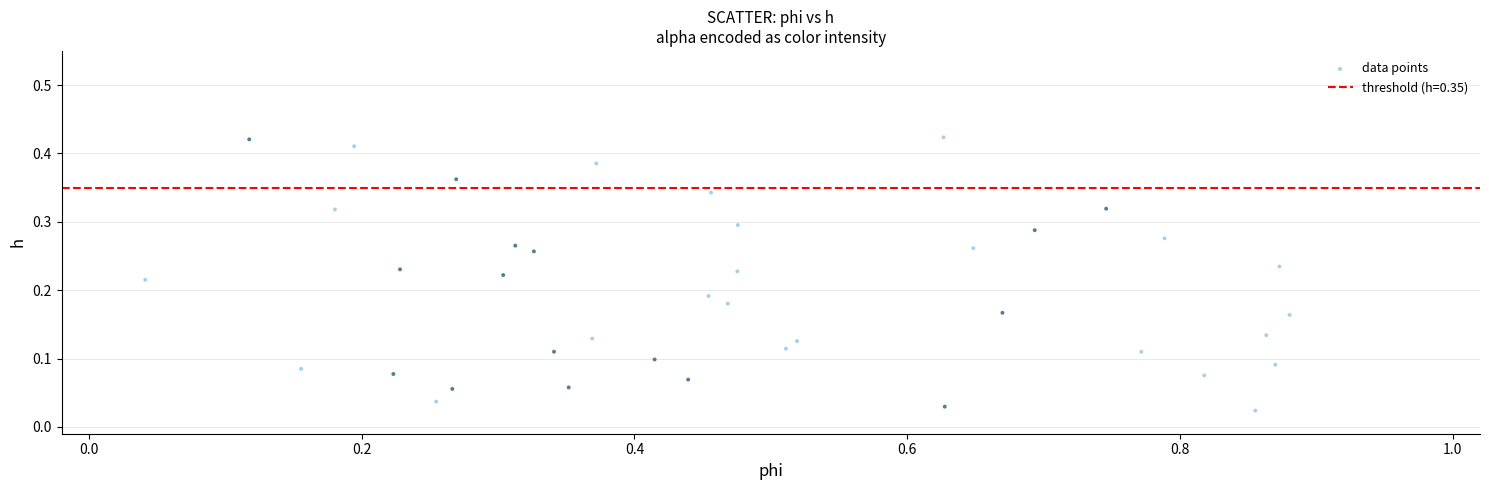

What is the range of X values (max minus min)?

0.8